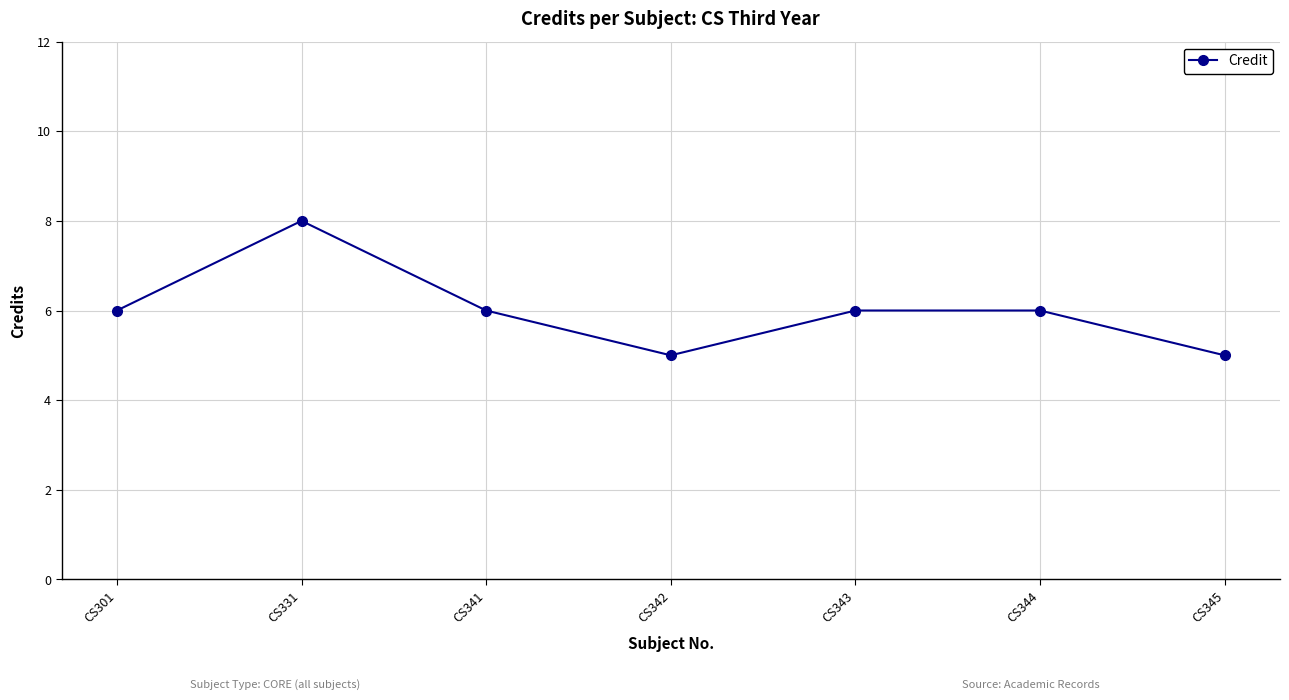

At which category does the data reach its first local peak?

CS331